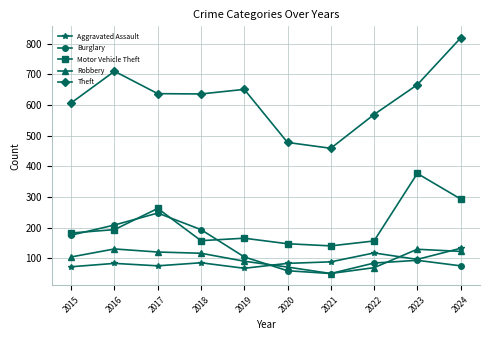

True or false: Aggravated Assault and Motor Vehicle Theft cross at least once.

False